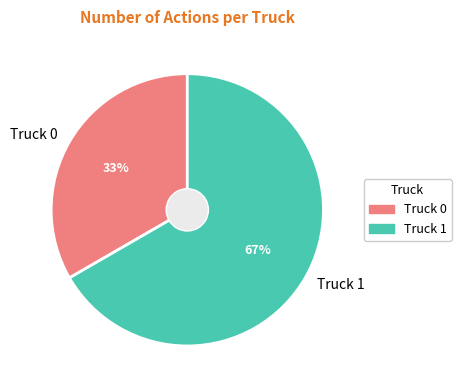

True or false: Truck 1 accounts for 67% of the total.

True